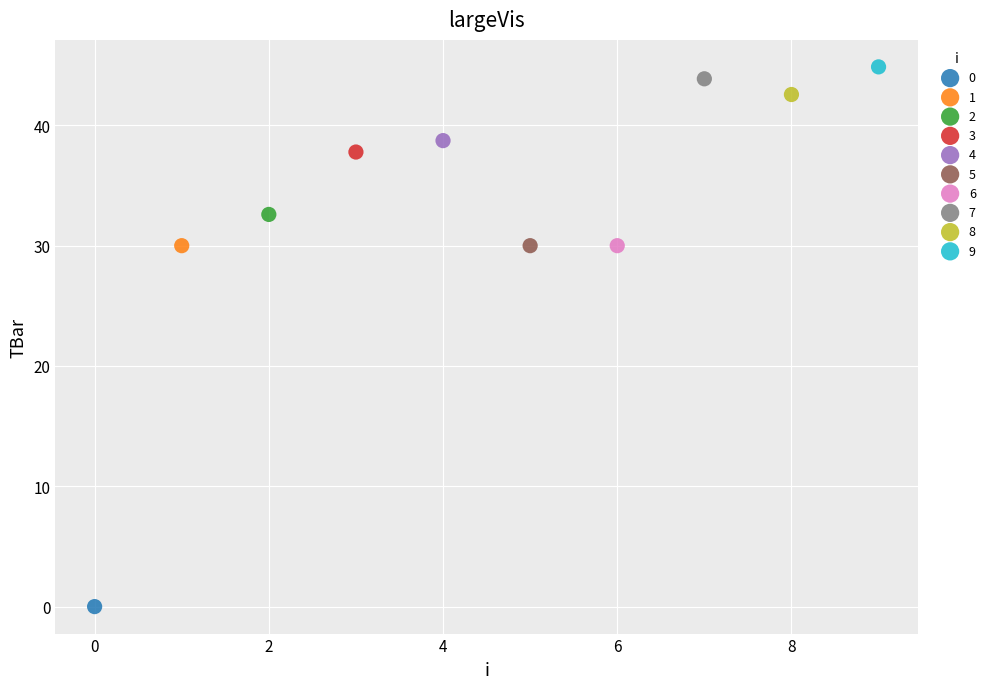

What are all the series names shown in the legend?

0, 1, 2, 3, 4, 5, 6, 7, 8, 9